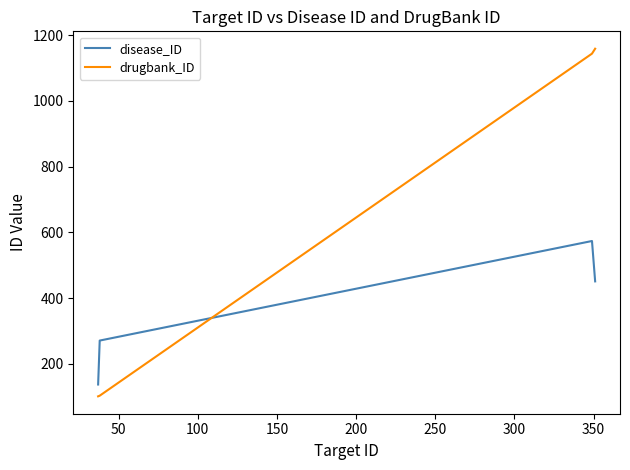

Which series has the widest spread of values?

drugbank_ID